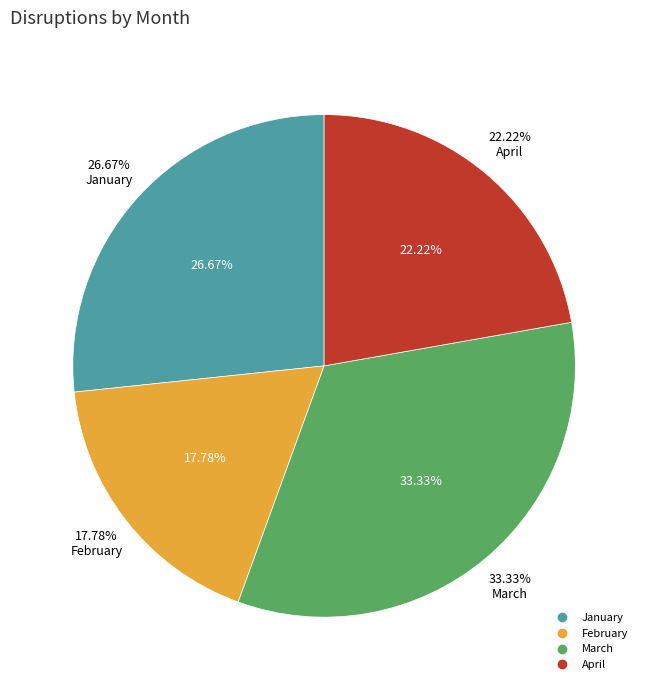

How many slices are in this pie chart?

4